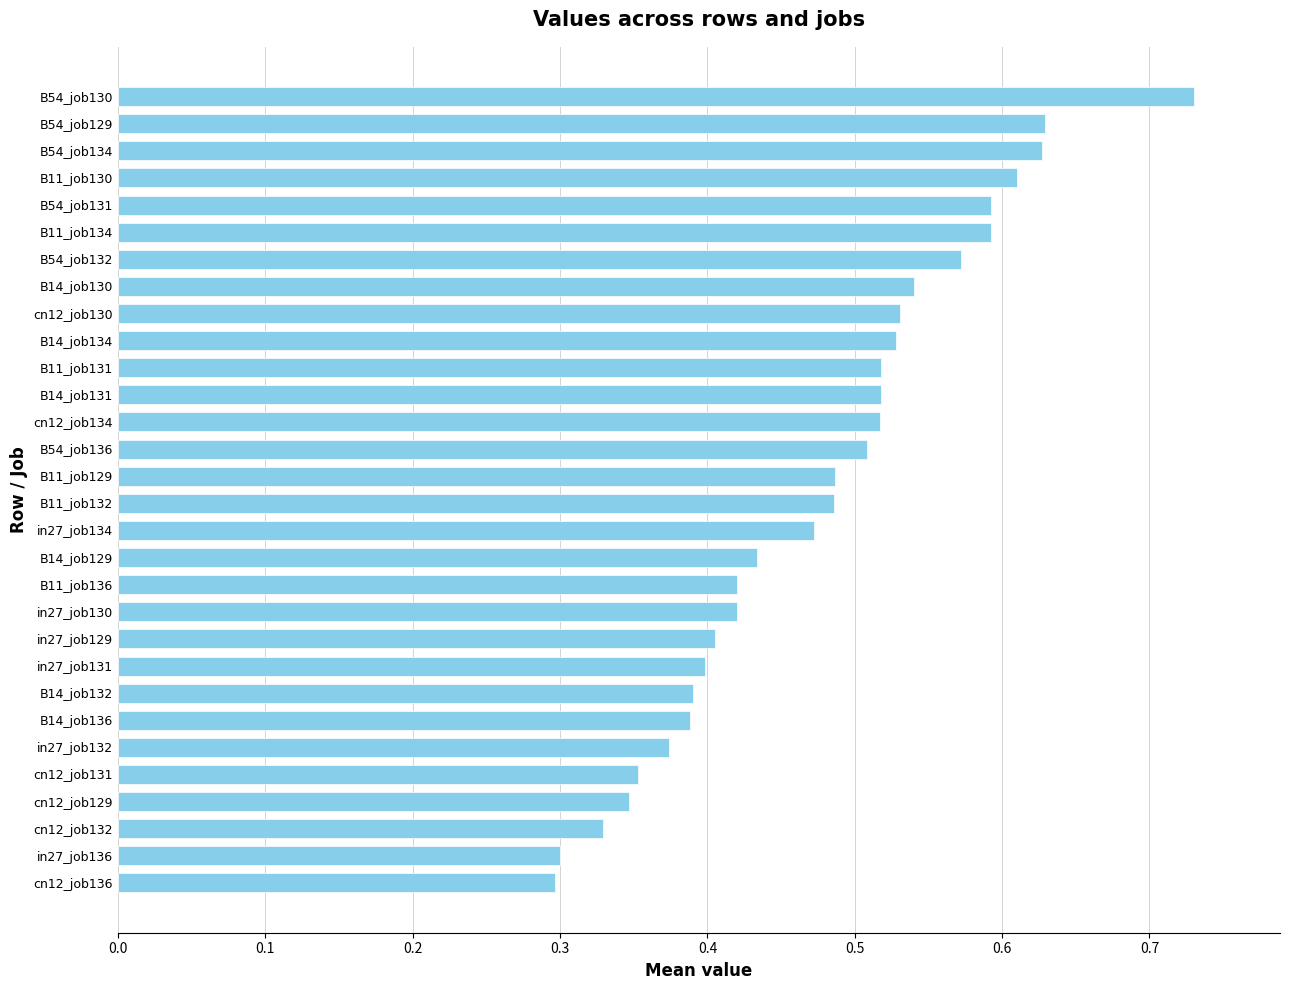

Between in27_job129 and B14_job134, which is larger?

B14_job134